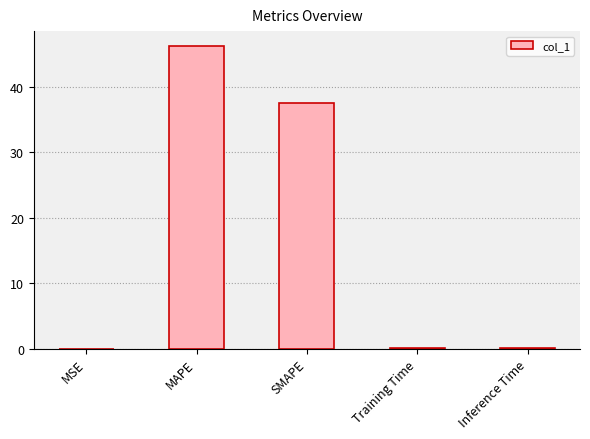

Where is the data nearest to the value 23?

SMAPE